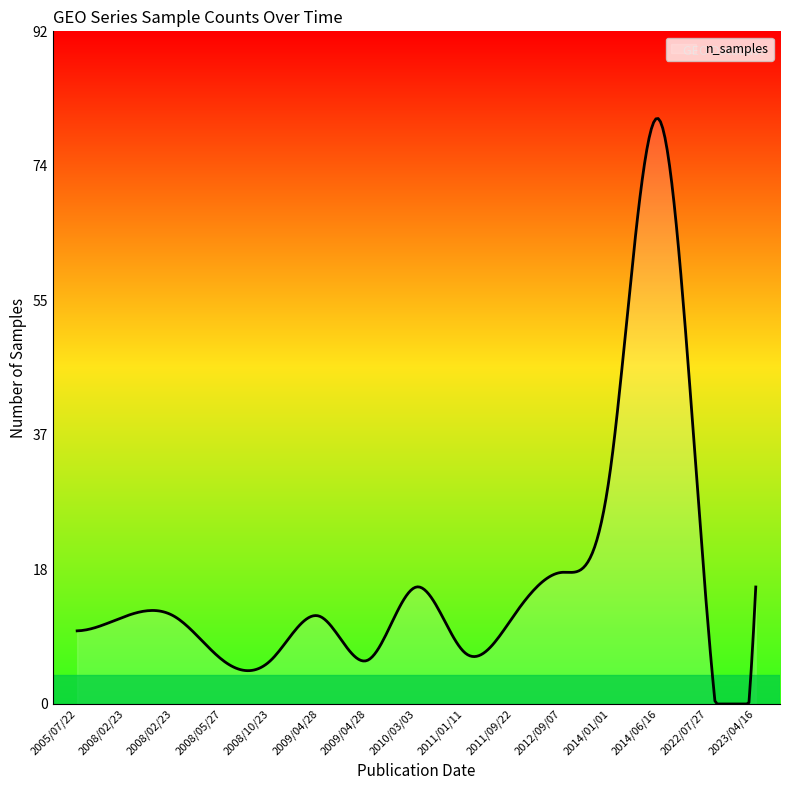

What is the maximum value shown in the chart?

80.1